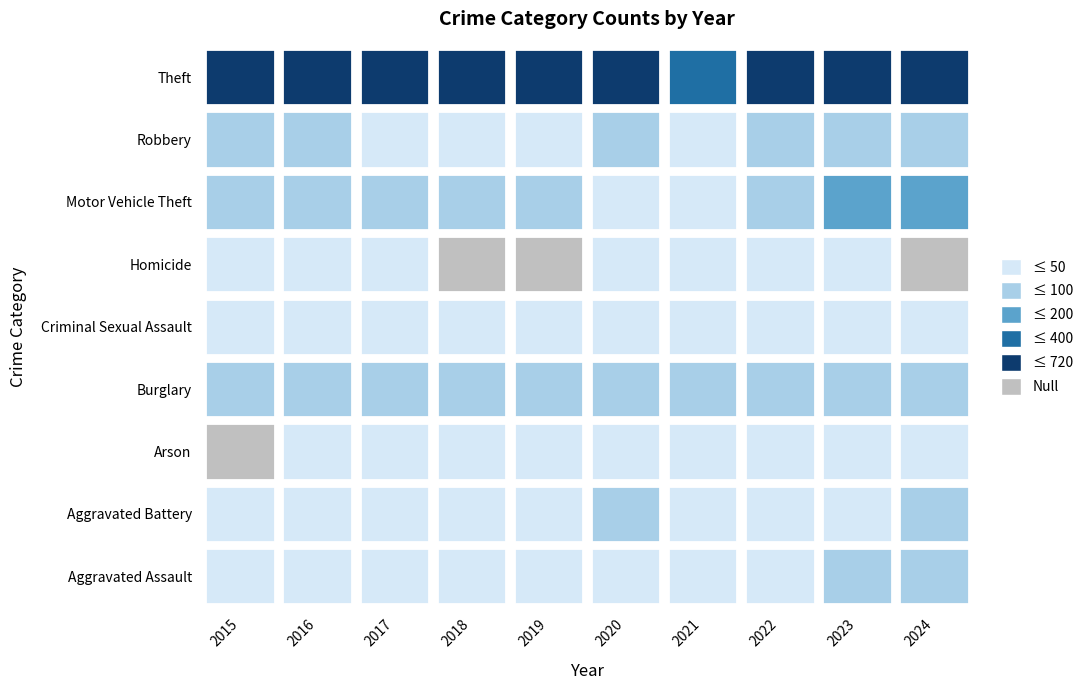

What is the difference between the maximum and second lowest values in the Criminal Sexual Assault series?

10